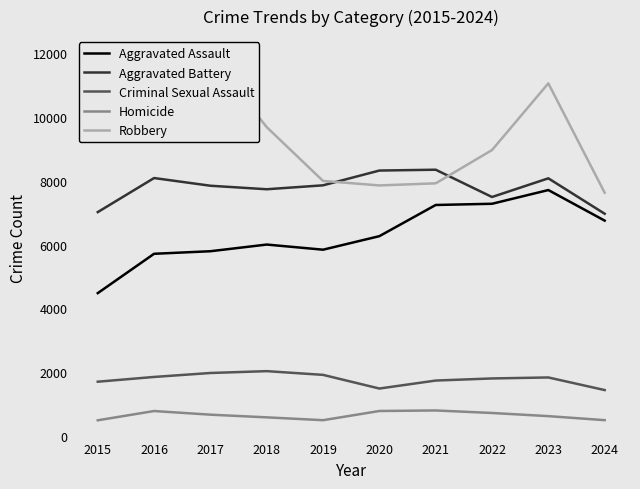

True or false: Robbery has a value of 7627 at 2024.

True